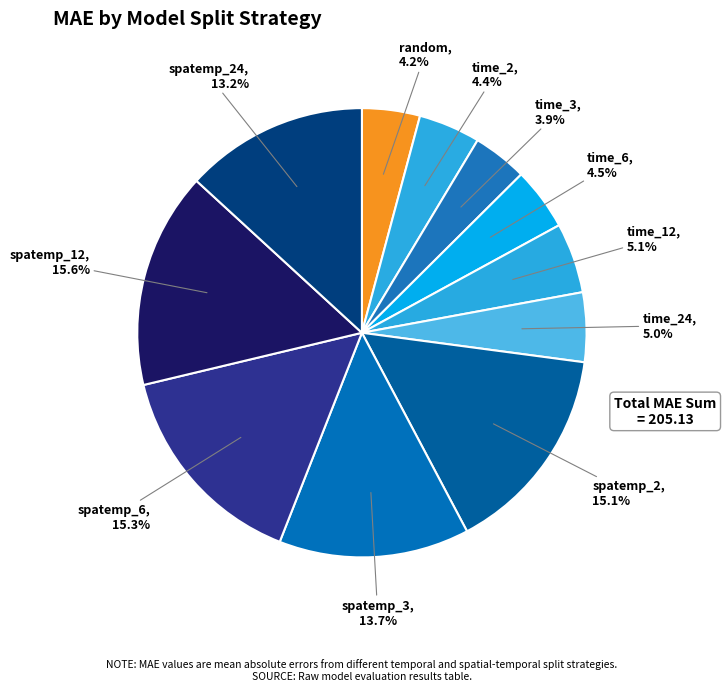

What is the total percentage of spatemp_3 and random?

17.9%